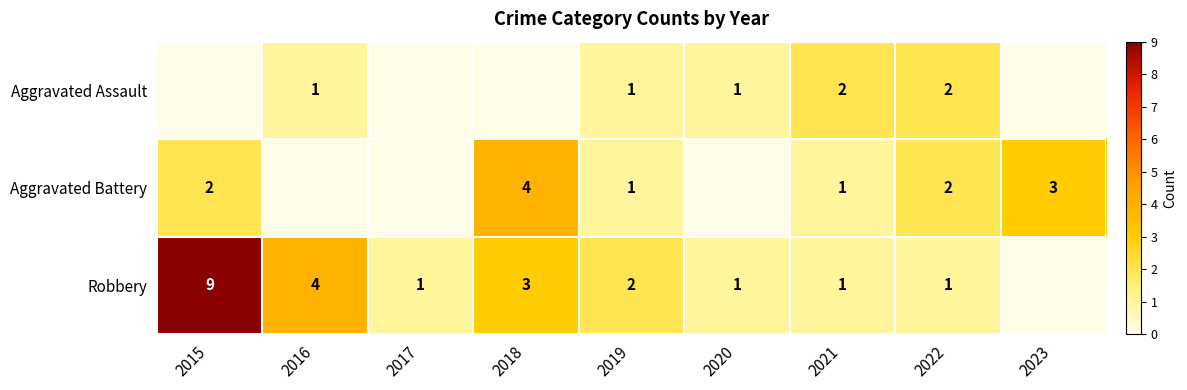

Is it true that Robbery equals 1 at 2016?

False